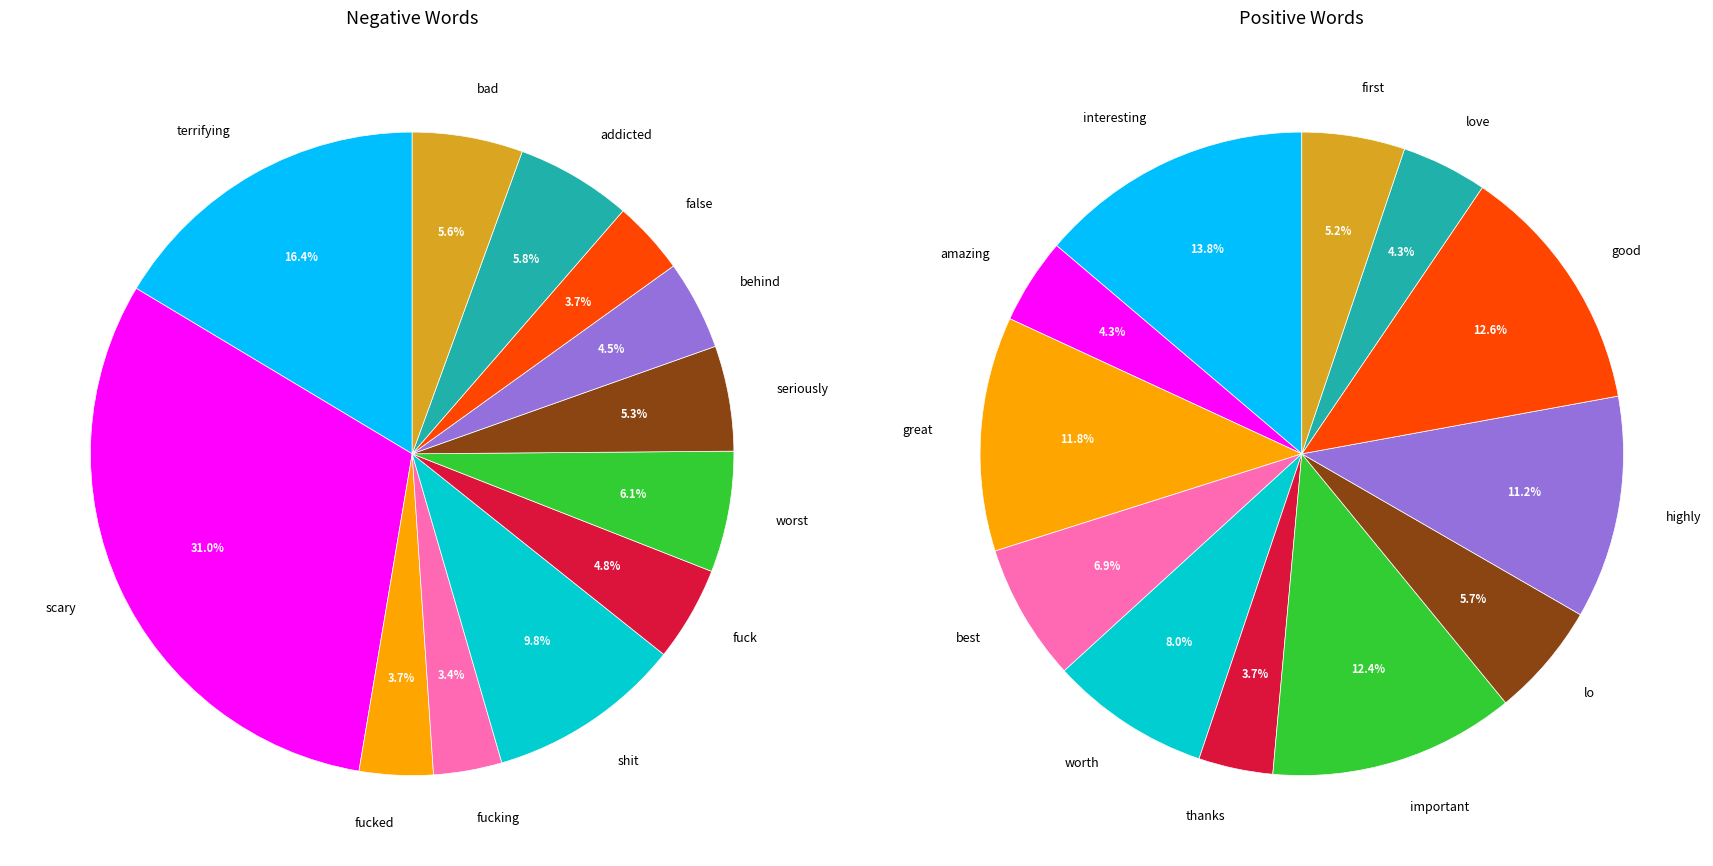

What percentage is the negative_values slice, to the nearest percent?

16%